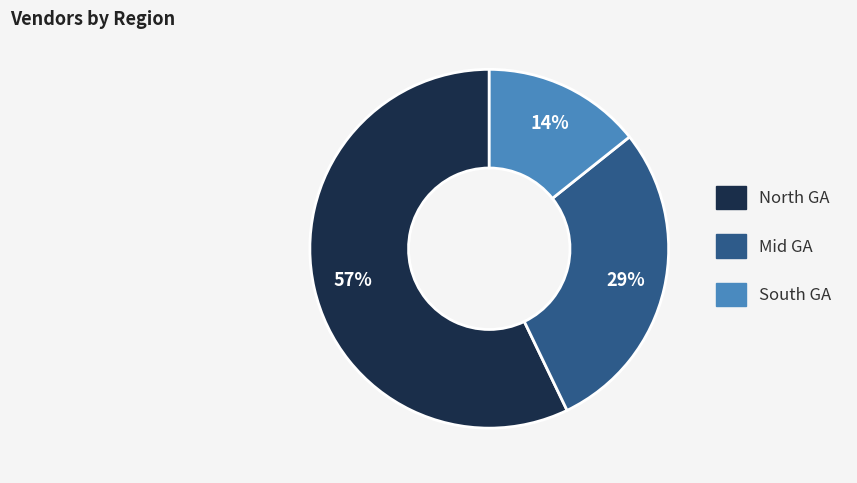

To the nearest percent, what is the difference between the South GA and North GA slice percentages?

43%